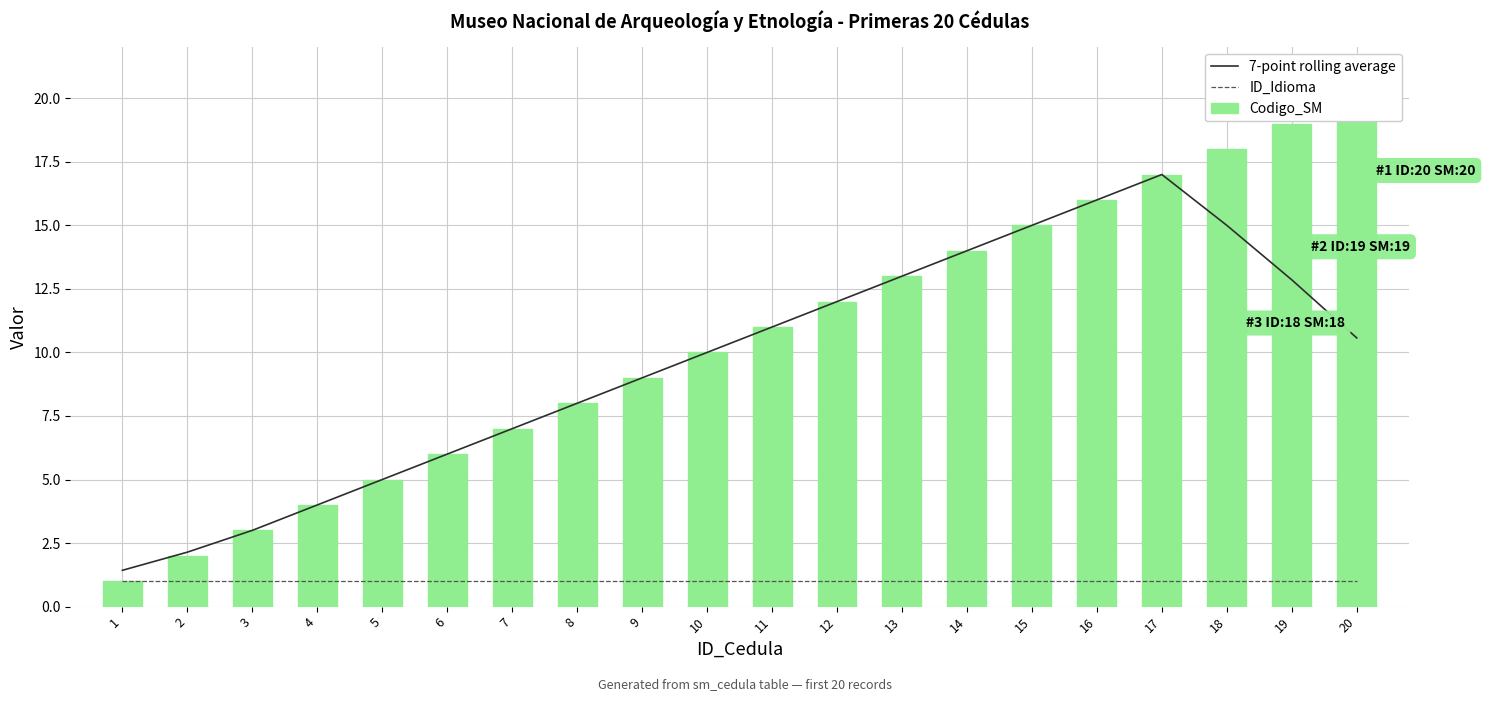

Which series has the largest total across all categories?

Codigo_SM